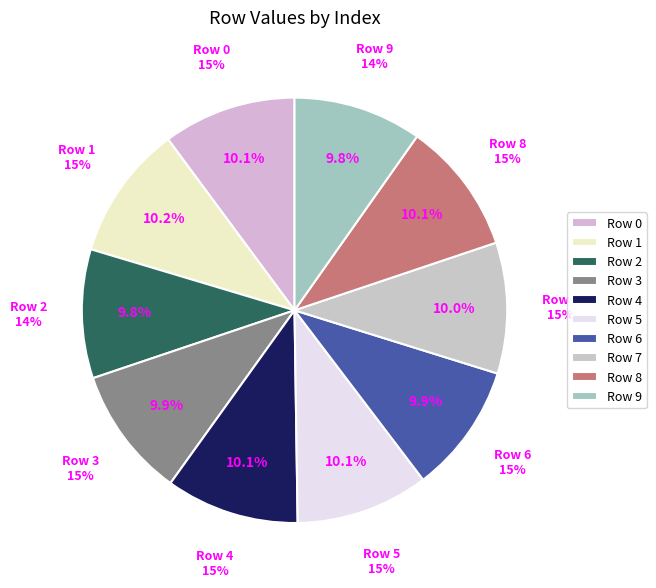

What percentage is the Row 6 slice, to the nearest percent?

10%